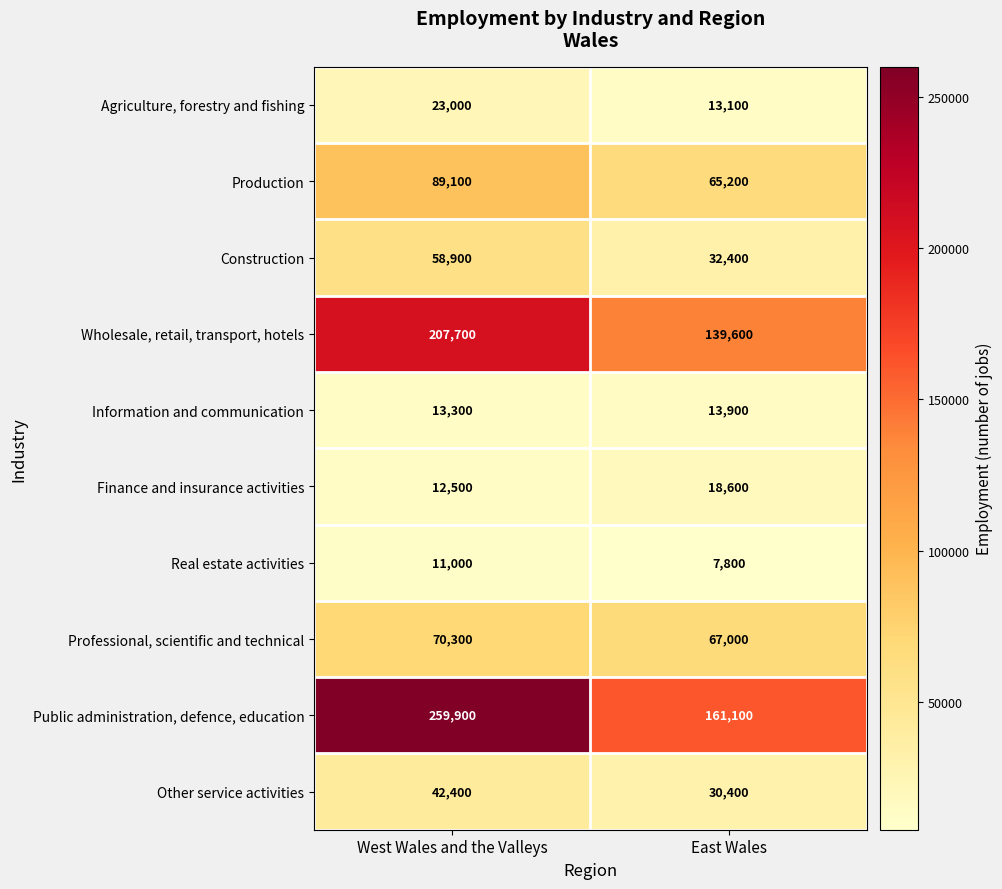

Which series has the widest spread of values?

Public administration, defence, education